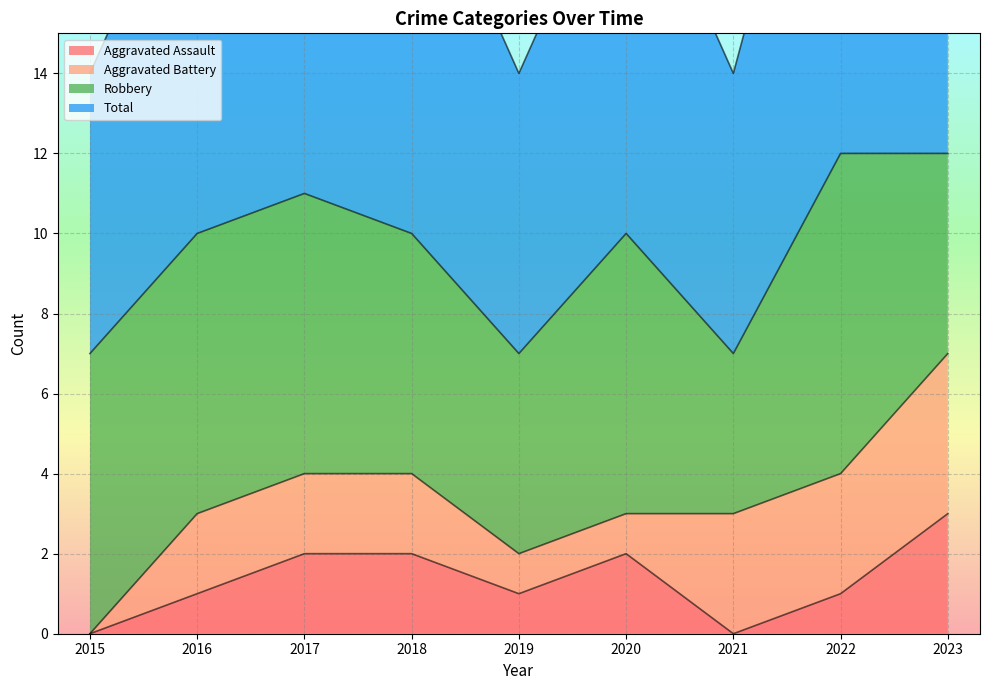

True or false: Total has a value of 11 at 2017.

True